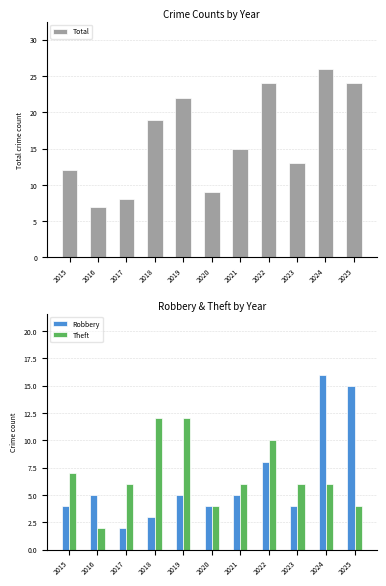

How many values in the Total series exceed 15?

5